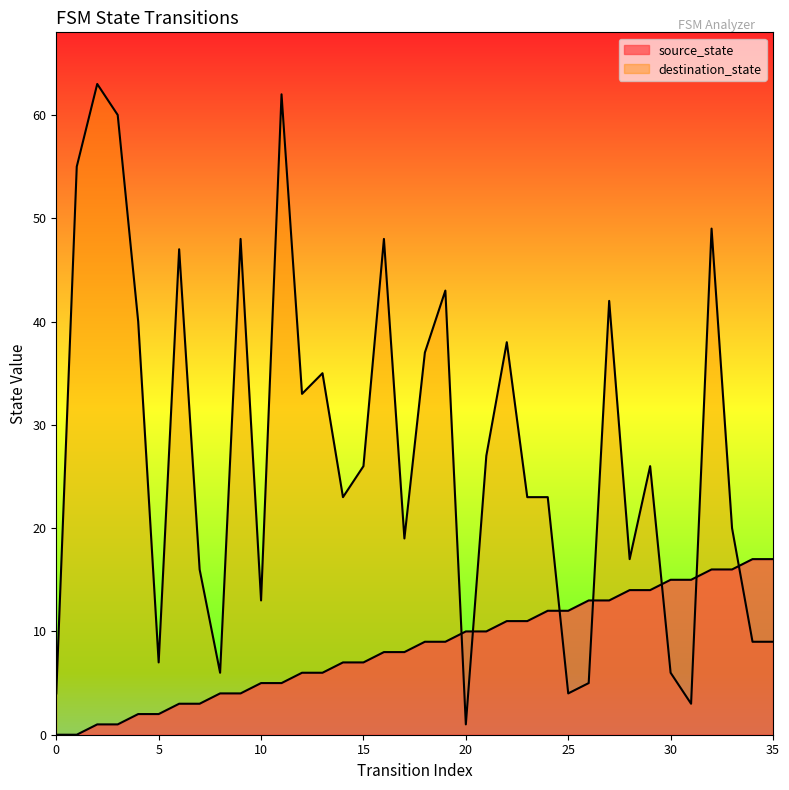

How many lines are shown in the chart?

2